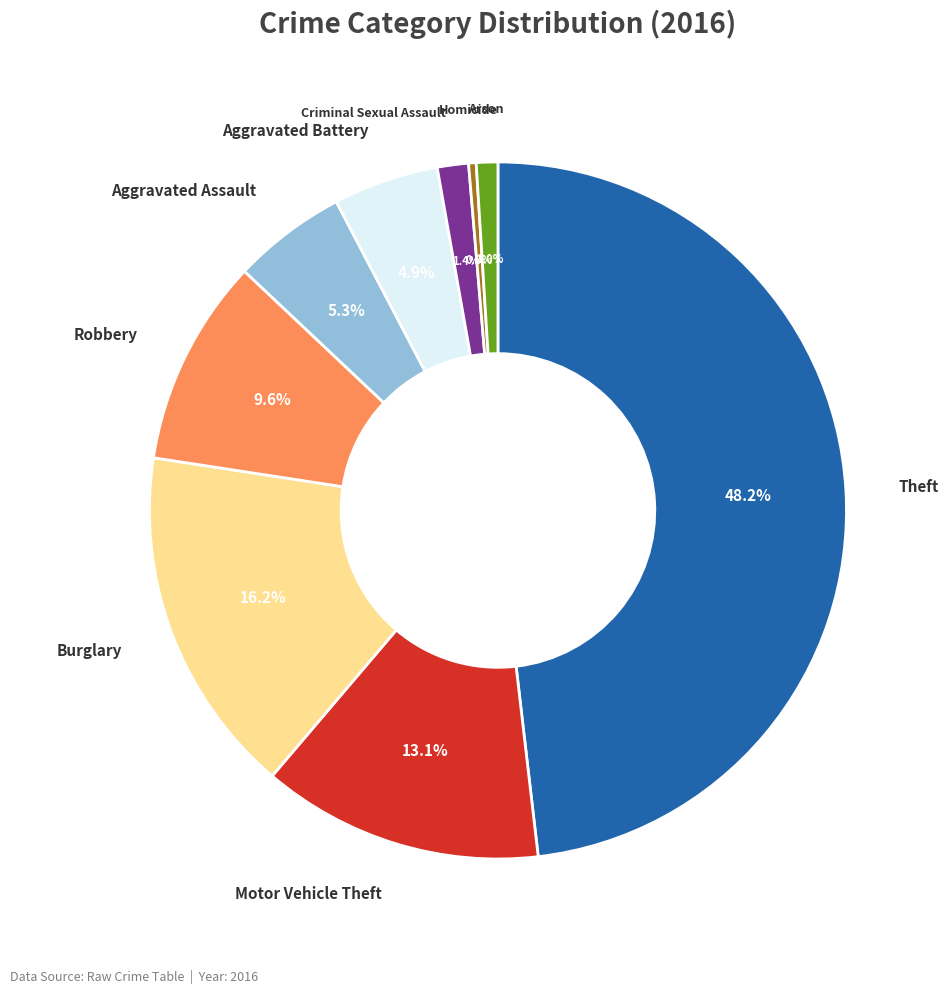

Is there any slice that represents more than half of the pie?

No